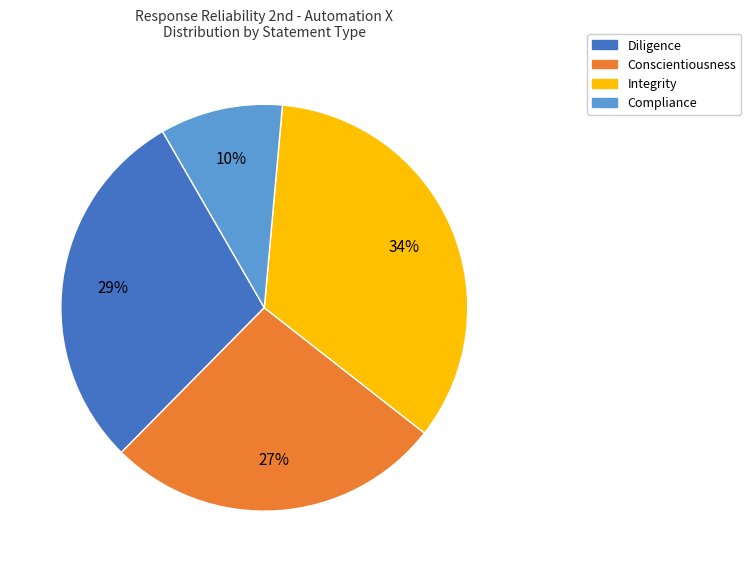

To the nearest percent, what percentage of the pie is Compliance?

10%